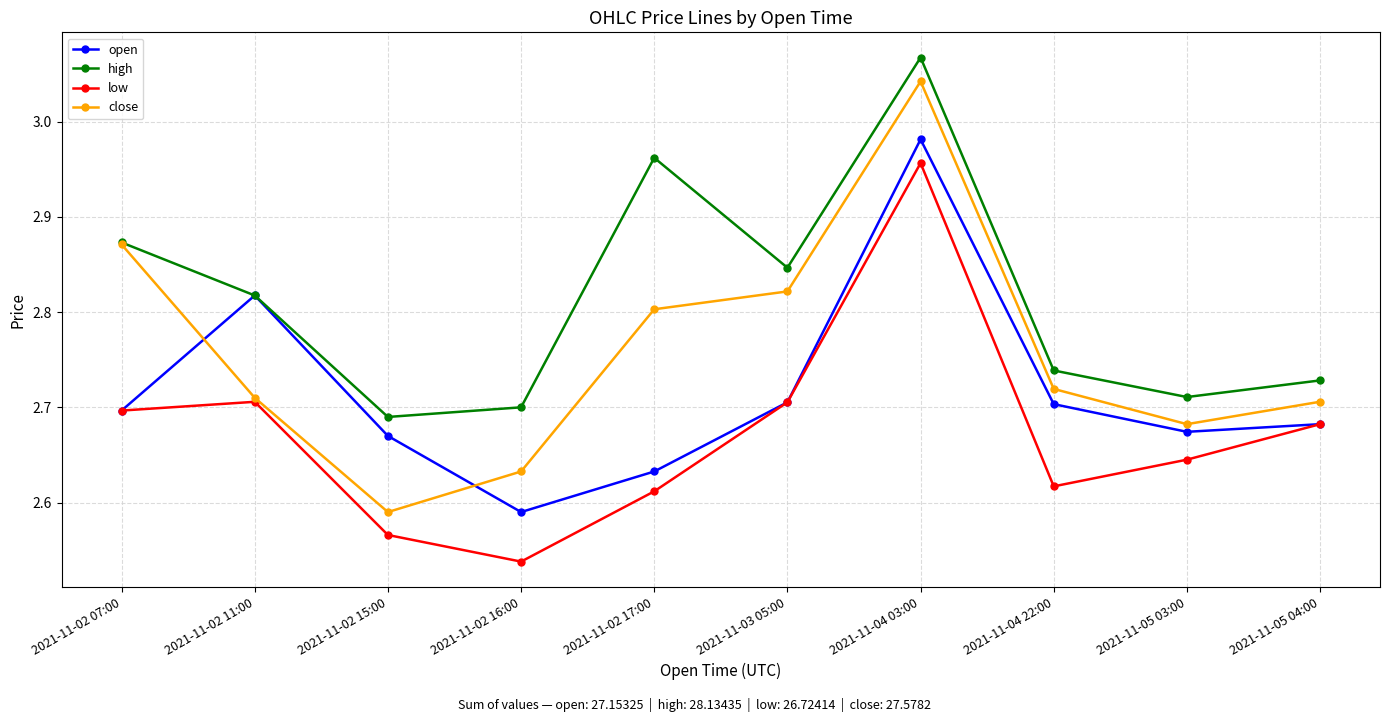

Is the value of close at 2021-11-02 17:00 greater than the value of open at 2021-11-02 17:00?

Yes